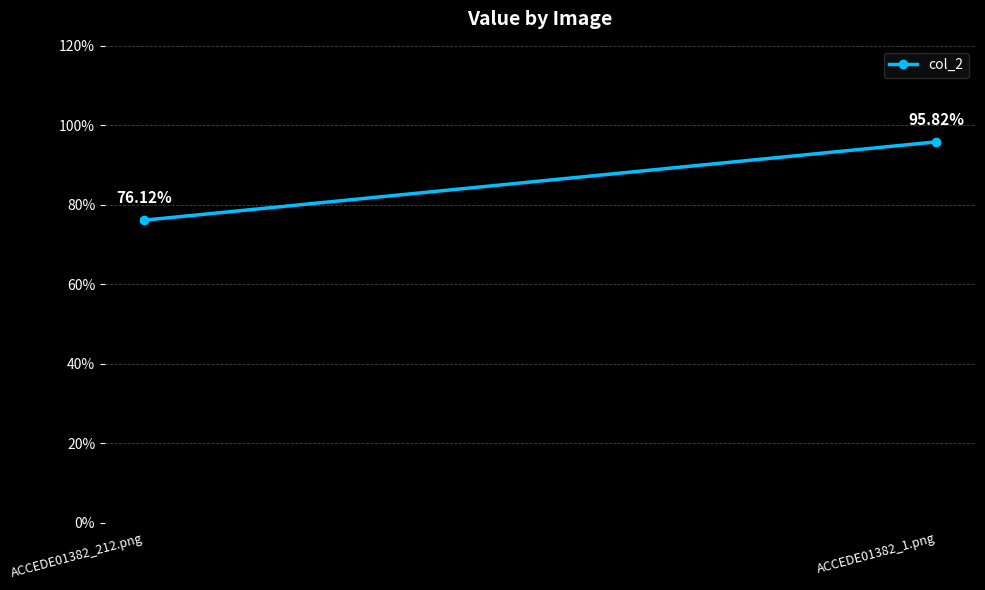

Rank the categories by value from lowest to highest.

ACCEDE01382_212.png, ACCEDE01382_1.png